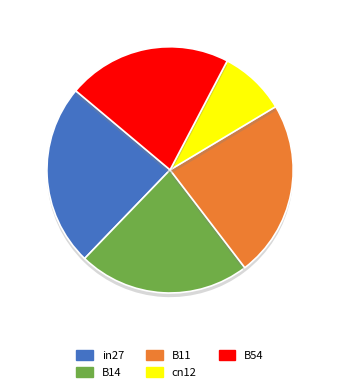

Rank the categories by value from lowest to highest.

cn12, B54, B14, B11, in27